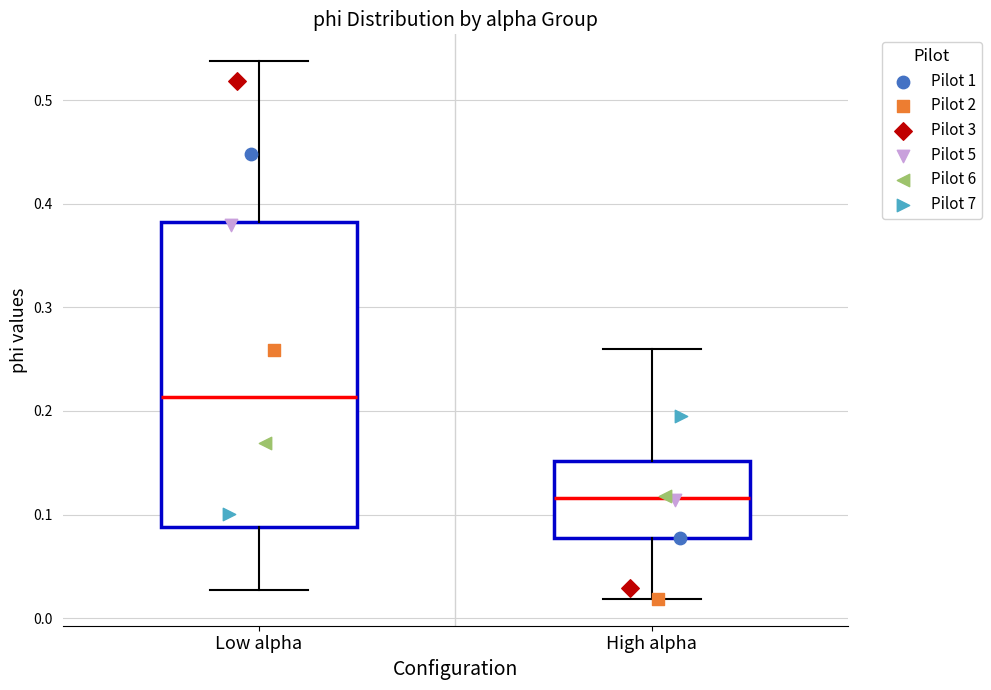

Comparing the boxes themselves (not the whiskers), which one is the tallest?

Low alpha